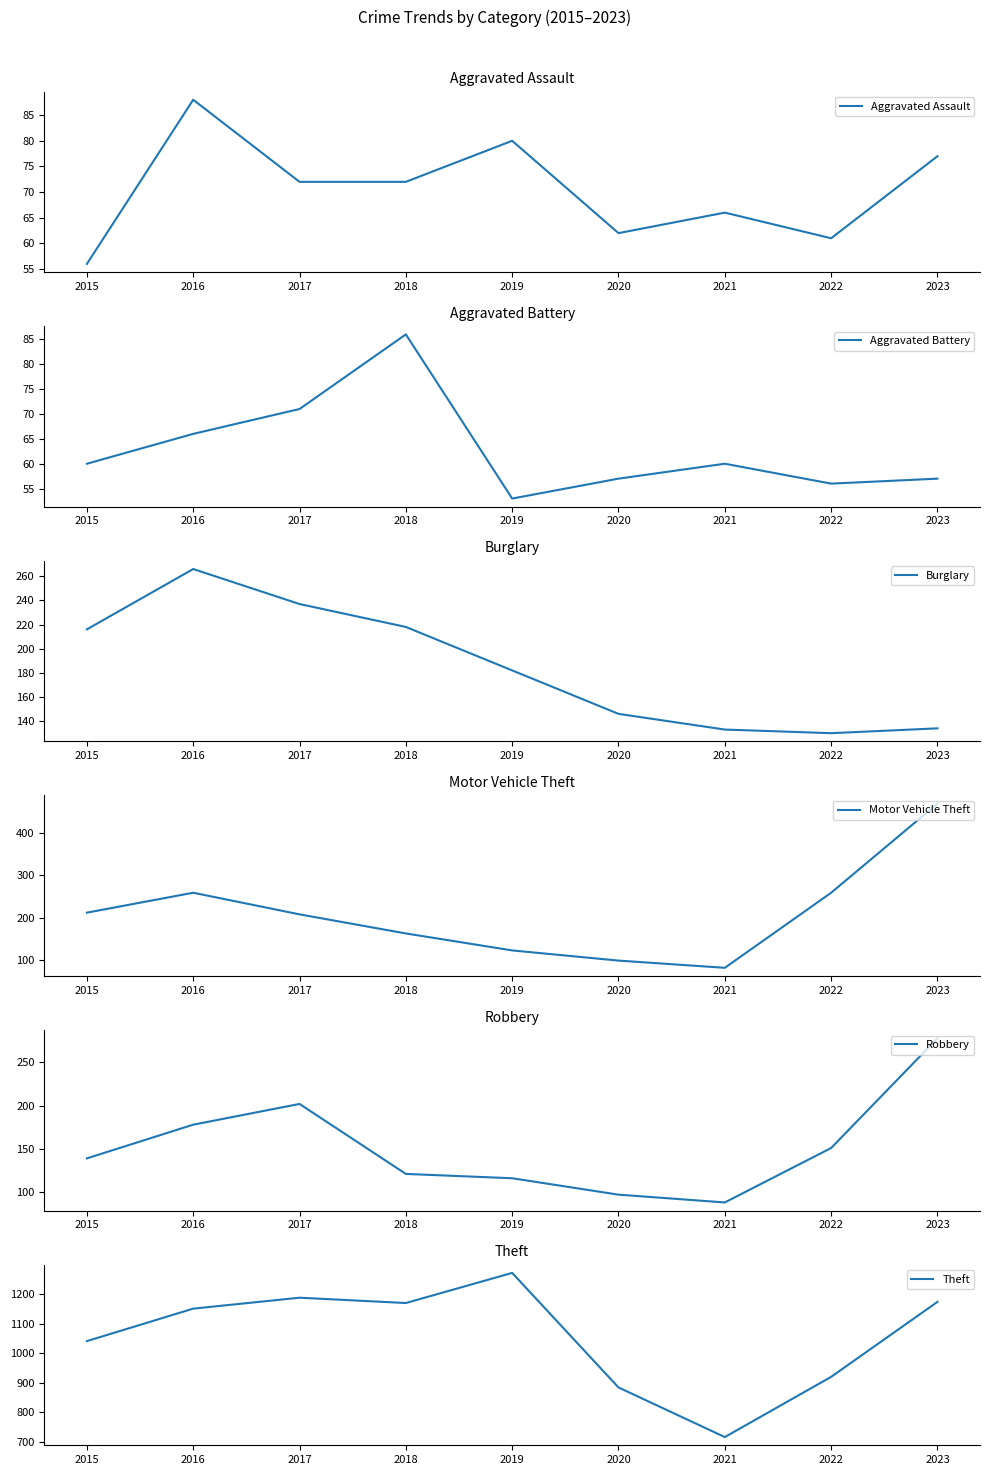

Between 2020 and 2023, which is larger?

2023